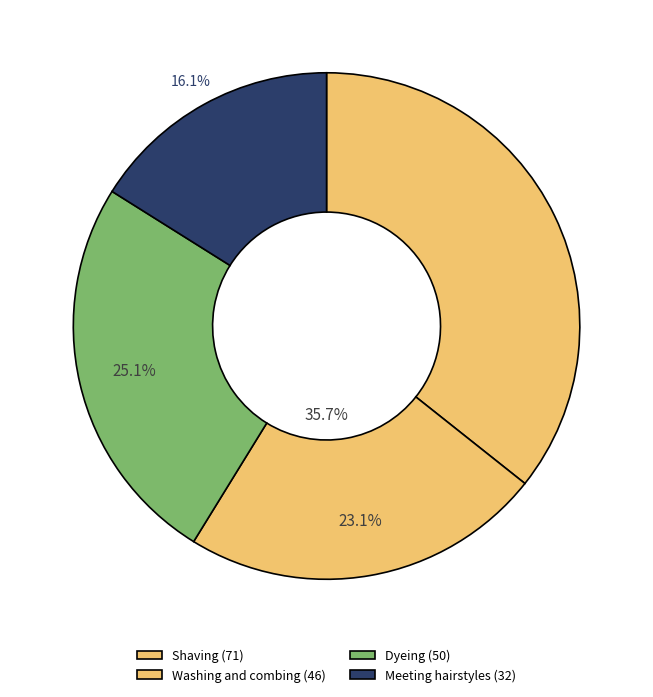

How many slices are in this pie chart?

4